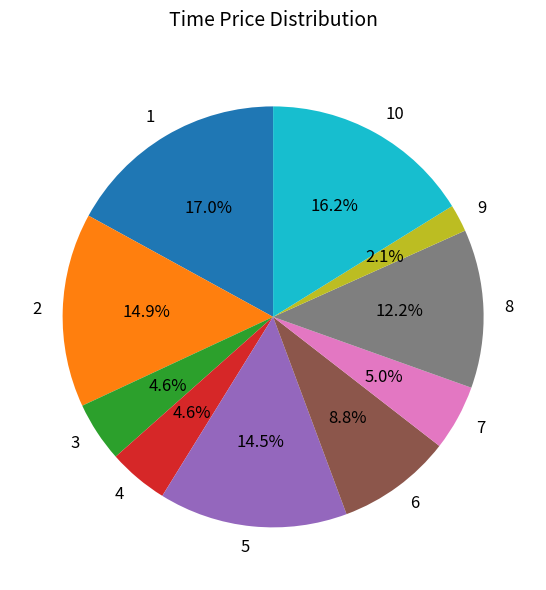

Combined, what portion of the pie is 5 and 1?

31.5%